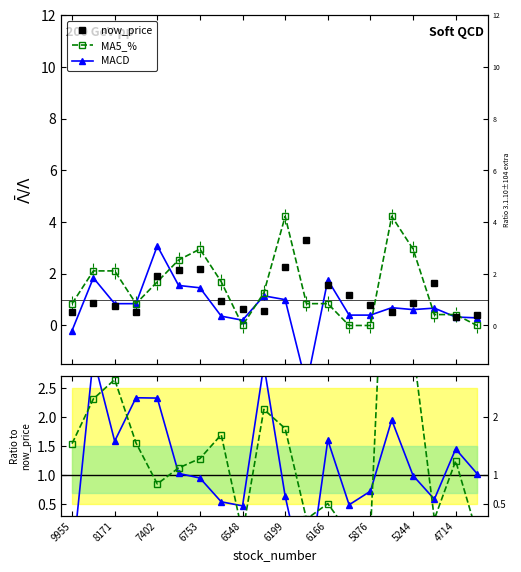

Is it true that MA5_% ratio equals 2.3 at 5876?

False